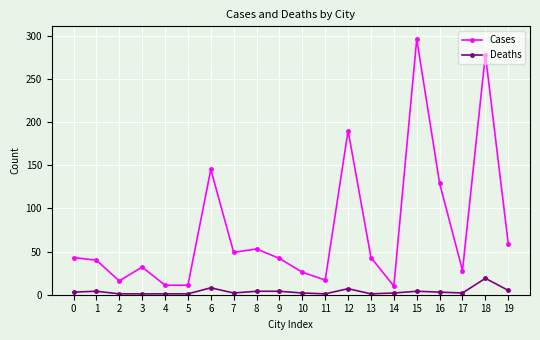

What is the maximum value shown in the chart?

296